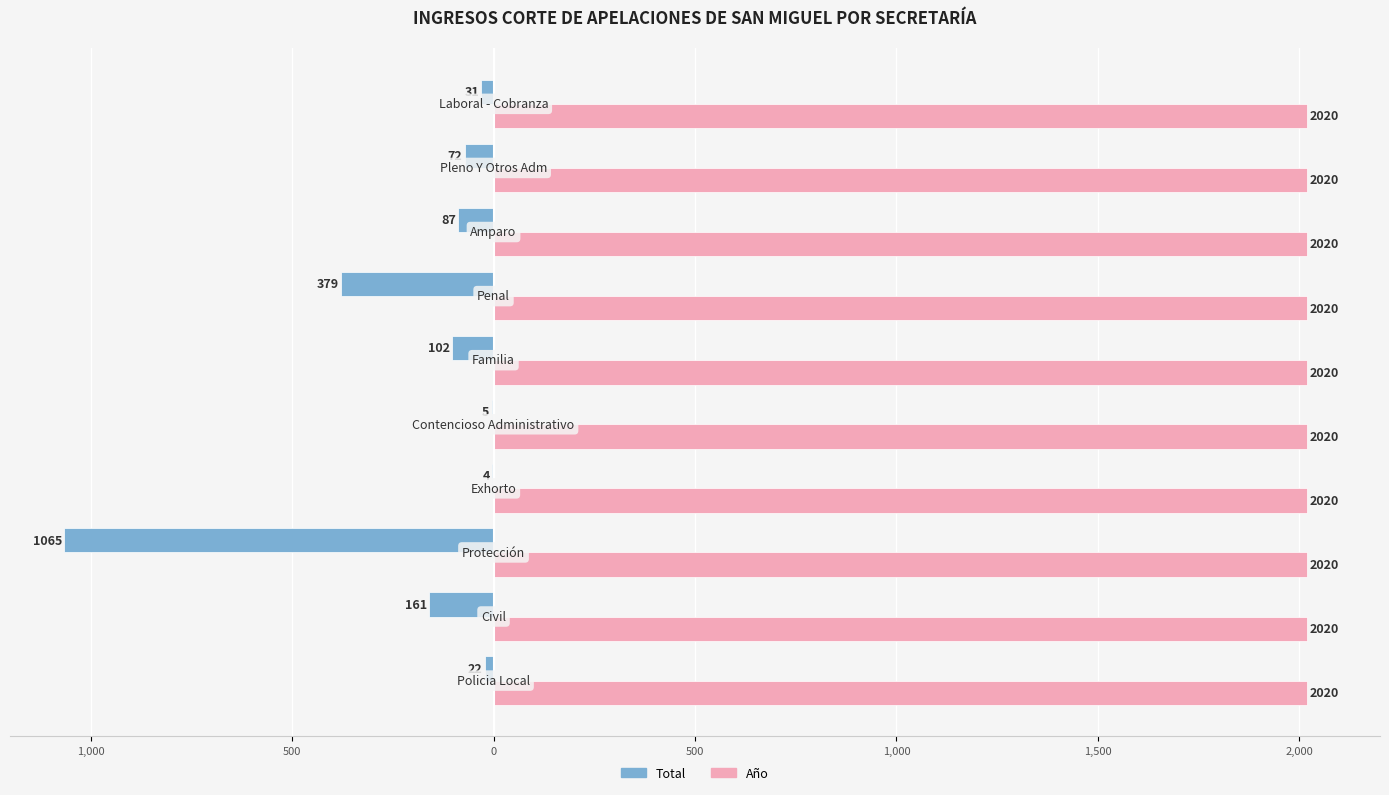

What are all the series names shown in the legend?

Total, Año